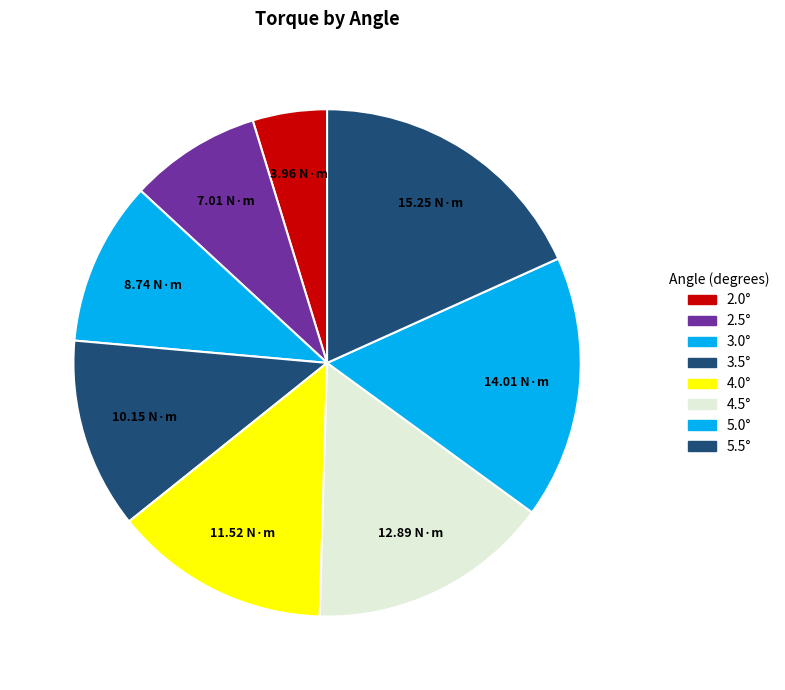

What percentage is the 5.0° slice, to the nearest percent?

17%